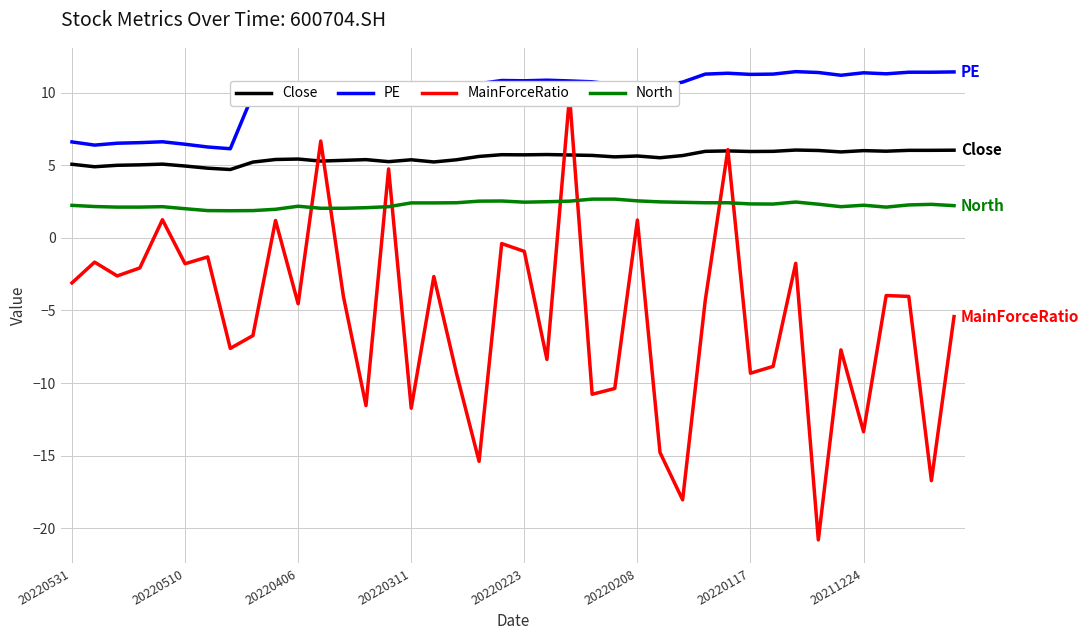

Rank the series by their average value, from highest to lowest.

PE, Close, North, MainForceRatio